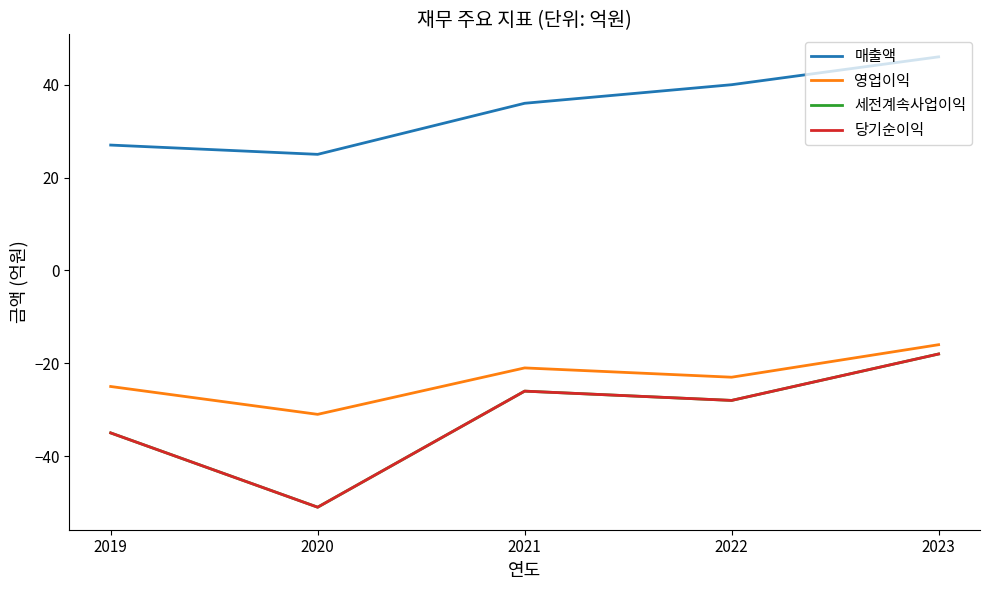

Does the chart have visible grid lines?

No